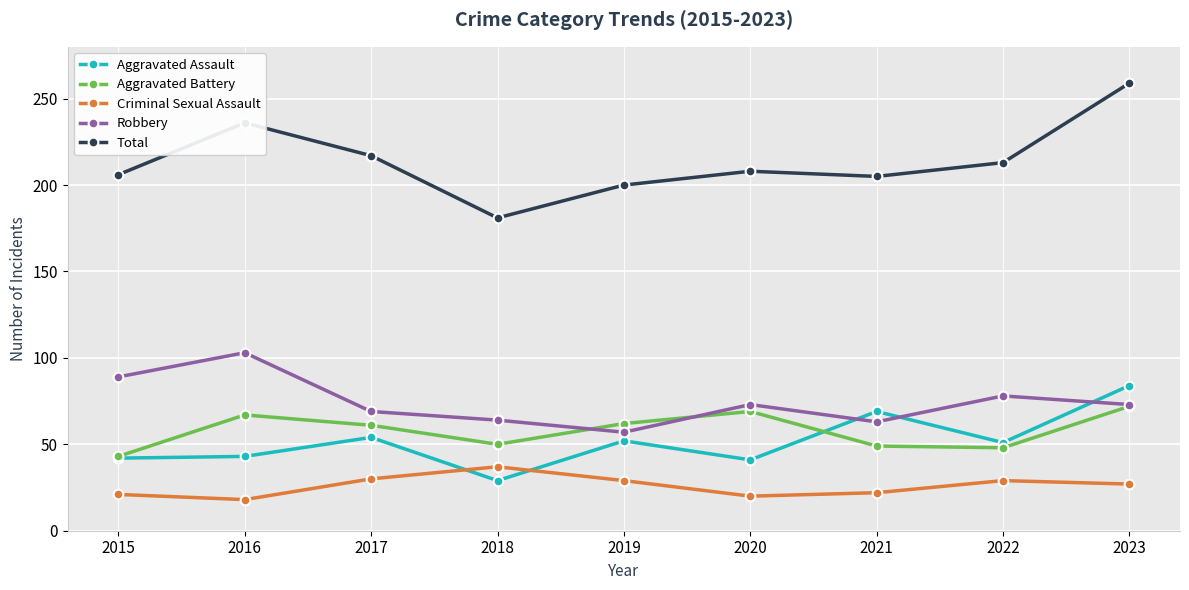

At which category is the sum across all series the highest?

2023